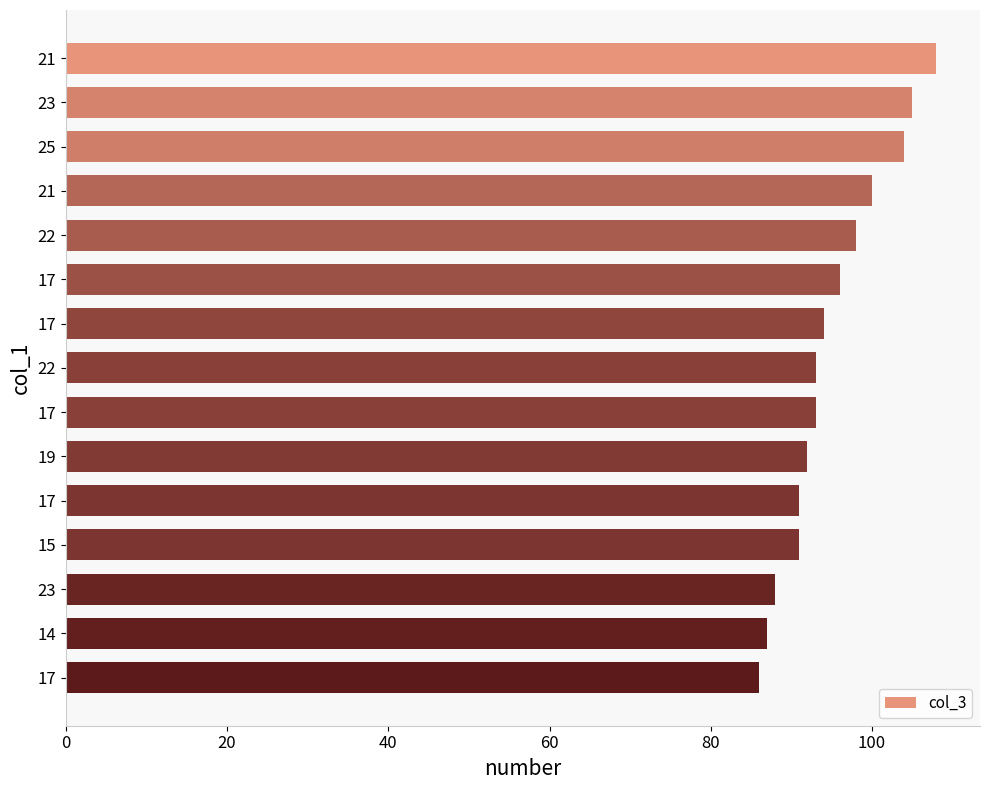

What is the smallest value displayed?

86